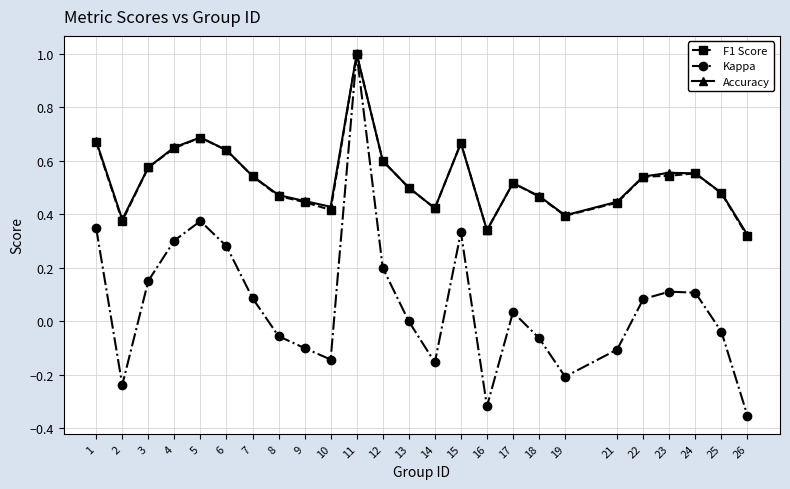

What is the maximum value for Accuracy?

1.0